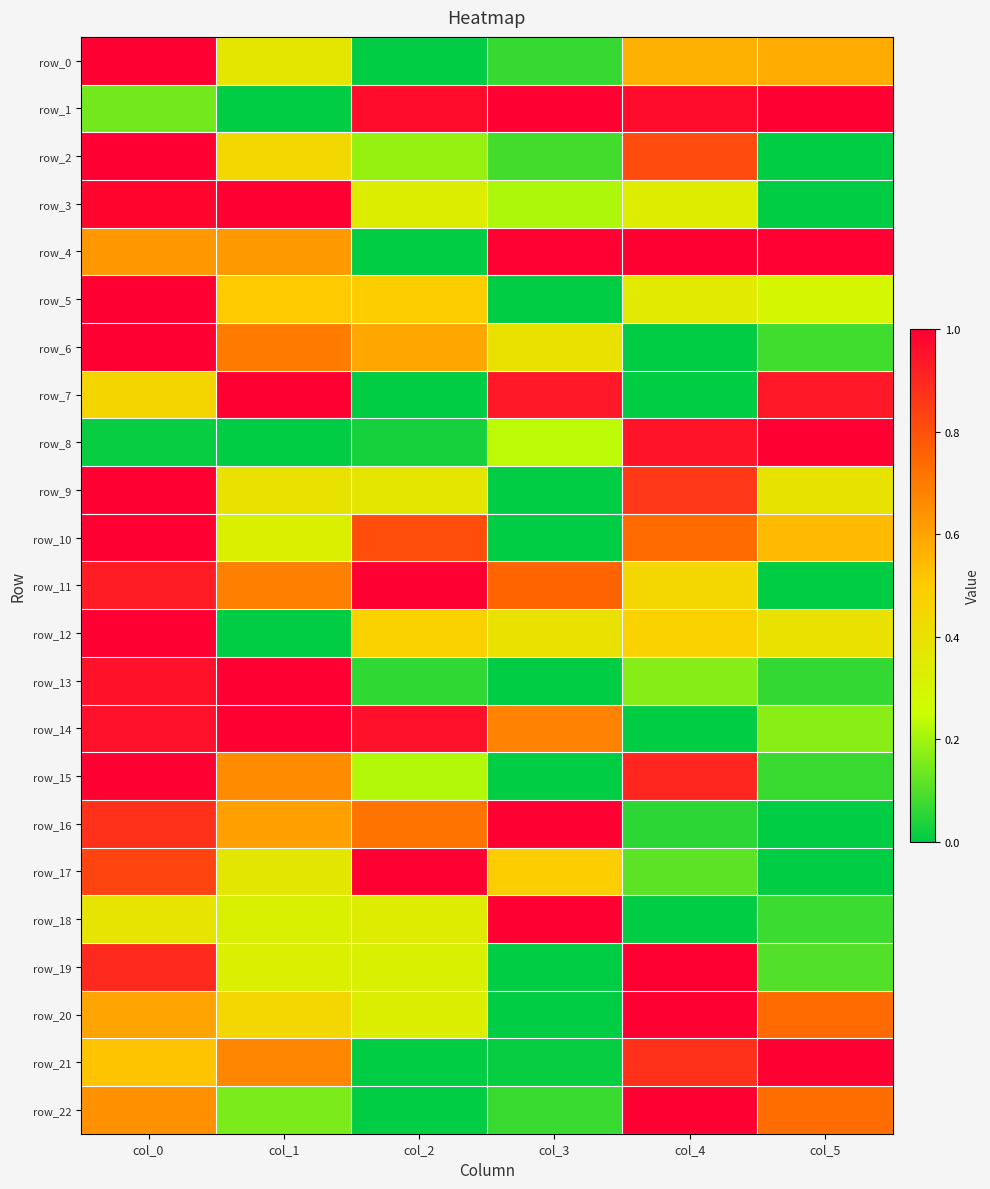

List the labels in order of row_1 value, largest first.

col_5, col_3, col_2, col_4, col_0, col_1